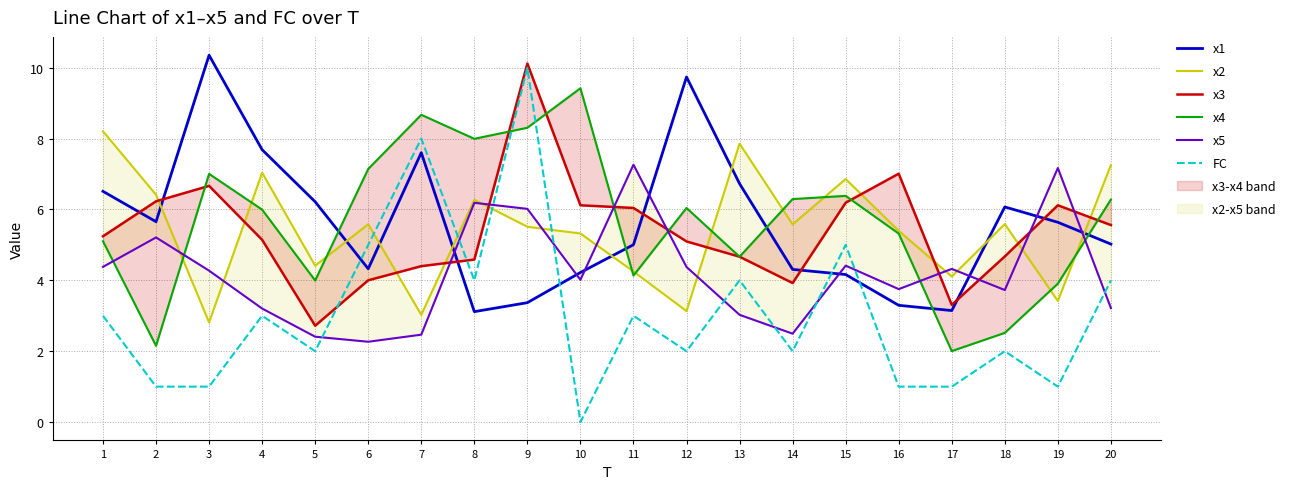

True or false: FC has a value of 1.0 at 3.

True